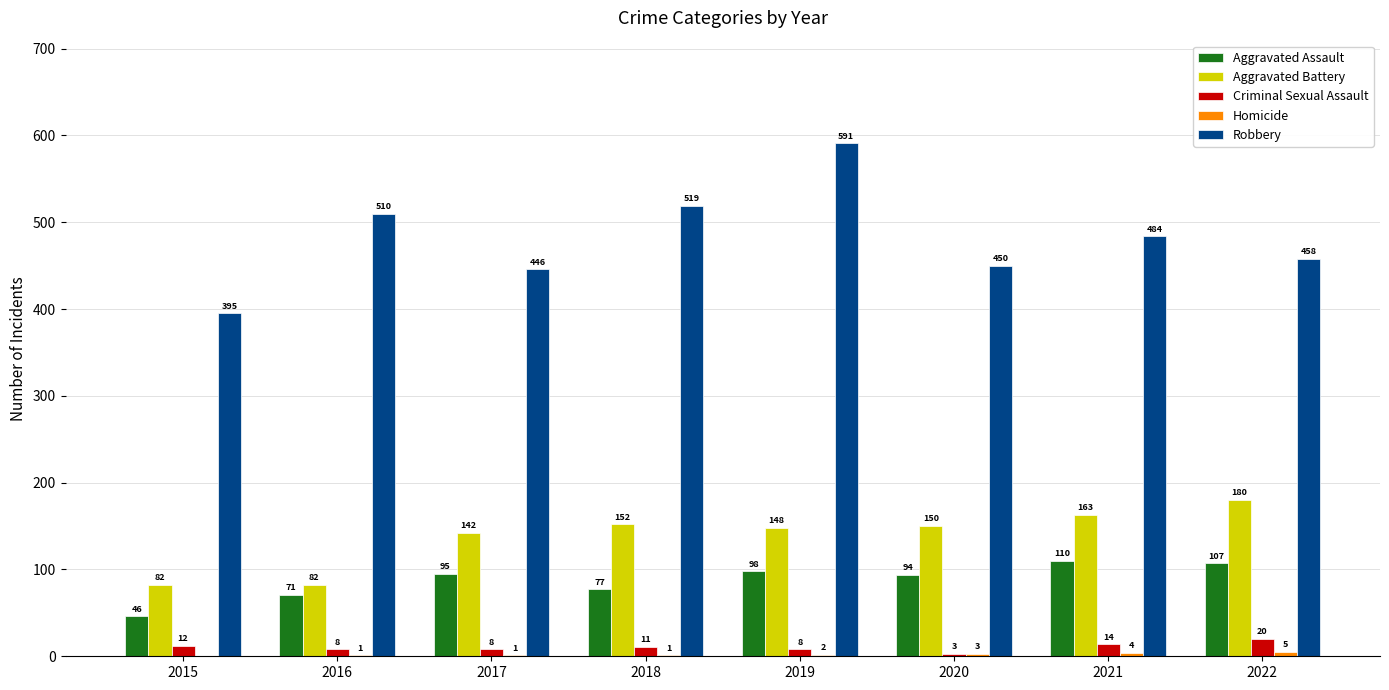

Which series changed the most between 2015 and 2020?

Aggravated Battery